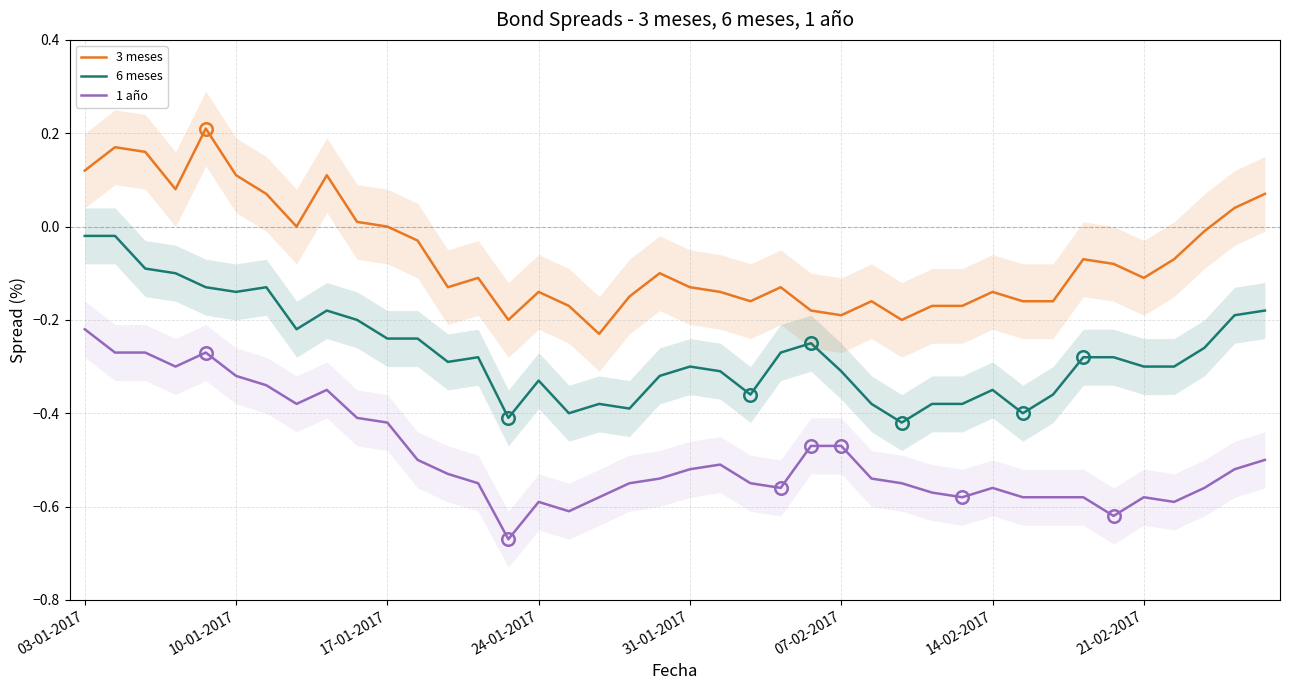

True or false: 6 meses has a value of -0.2 at 9.

True